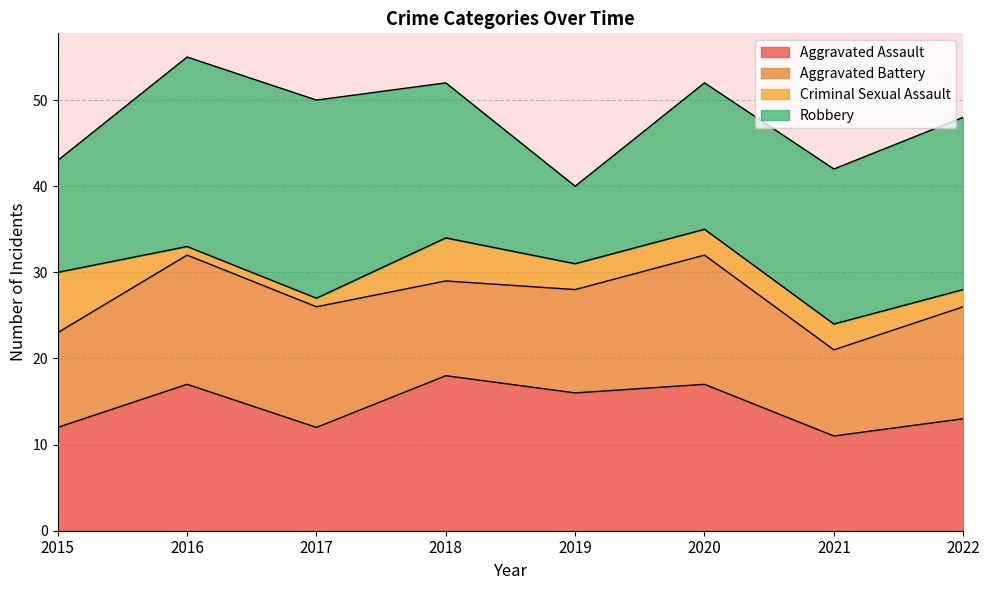

Which series has the largest total across all categories?

Robbery